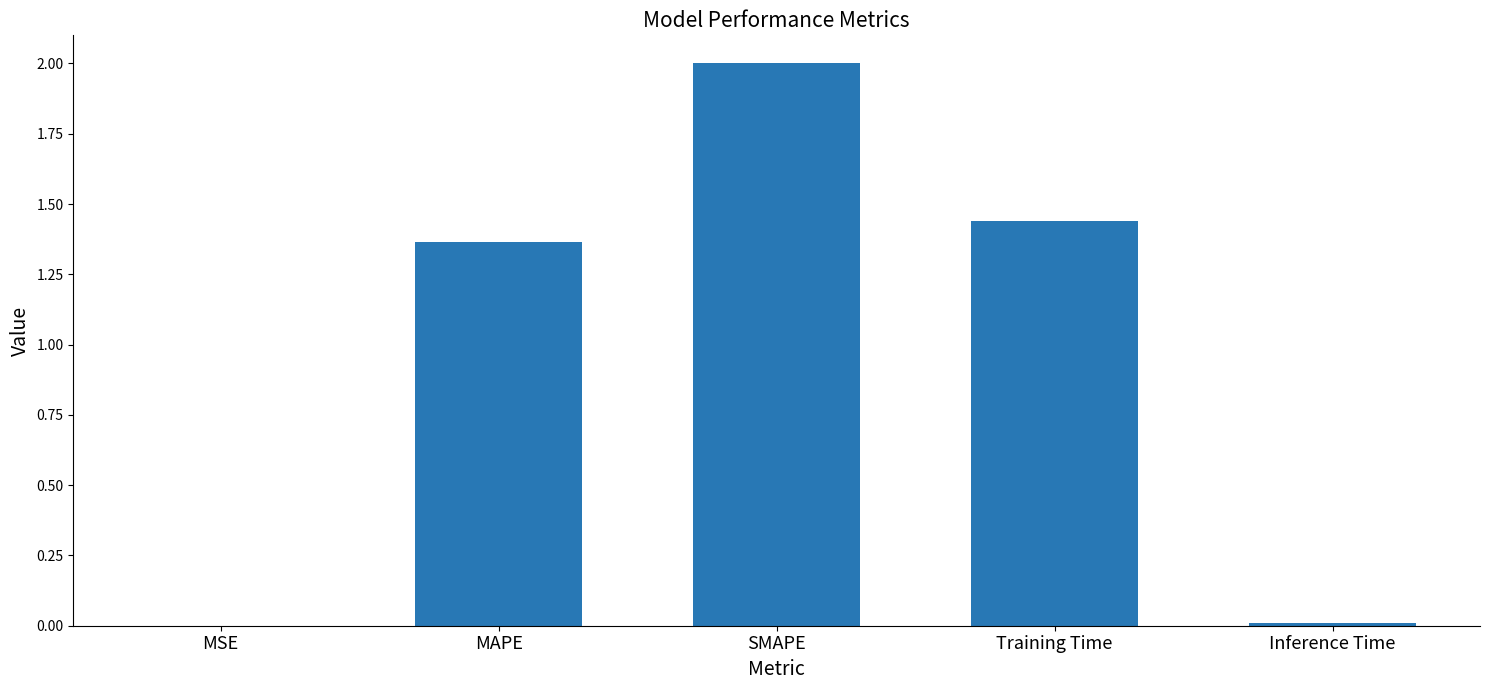

What is the change in value from MSE to MAPE?

+1.4